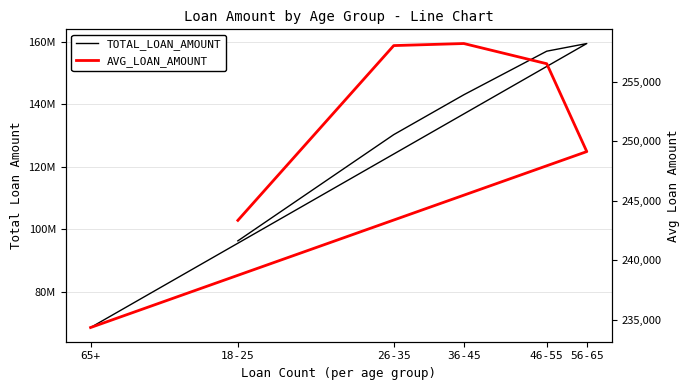

At which label does AVG_LOAN_AMOUNT reach its peak?

36-45